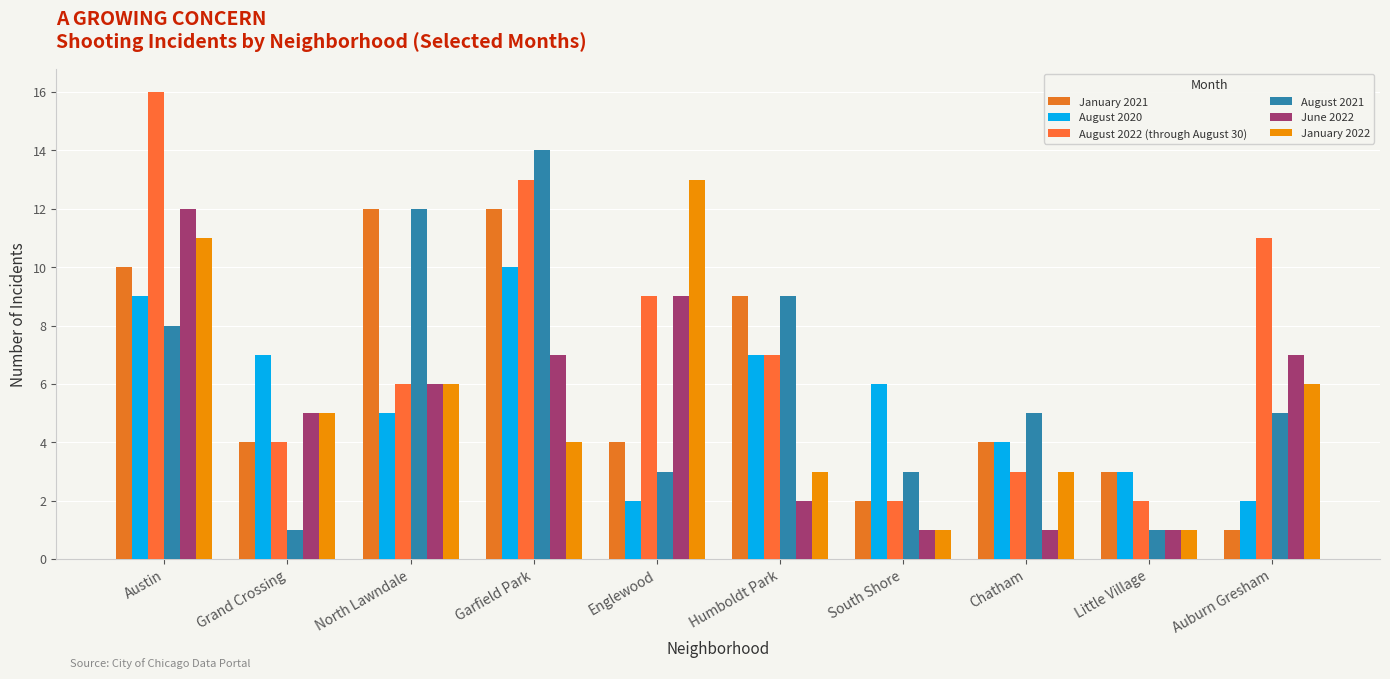

What is the difference between the maximum and minimum values in the August 2021 series?

13